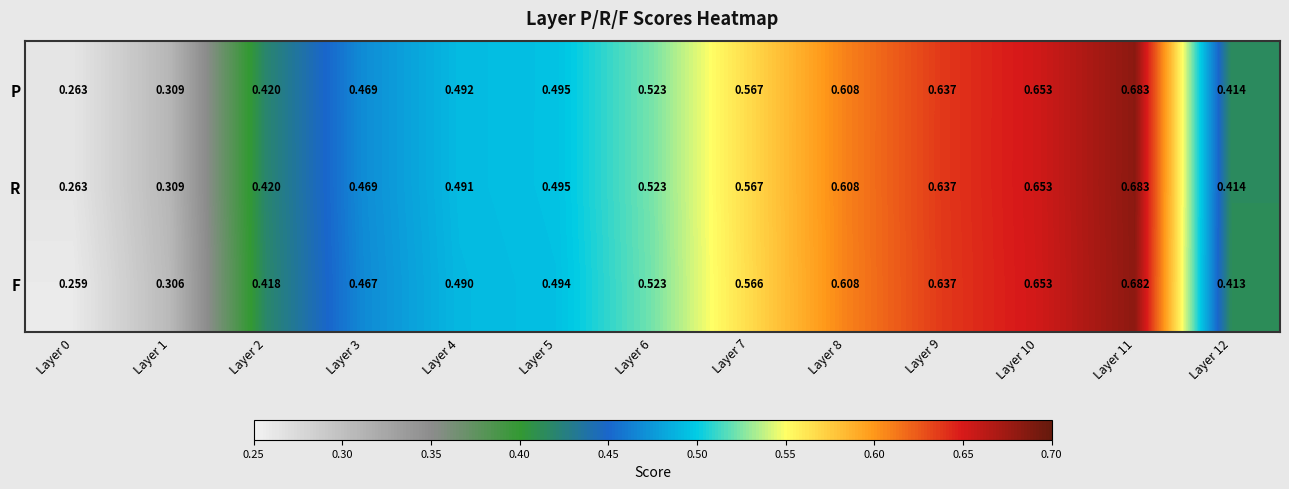

Which series has the largest total across all categories?

P